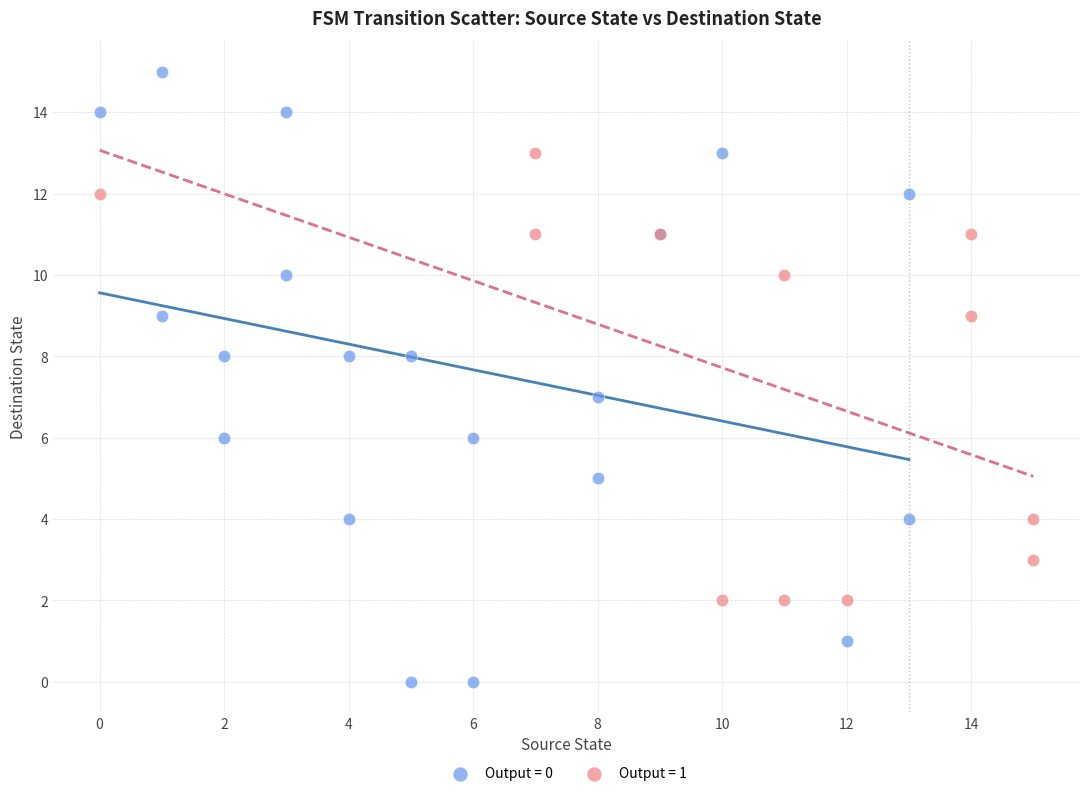

Which series has the largest Y range (max minus min)?

Output = 0